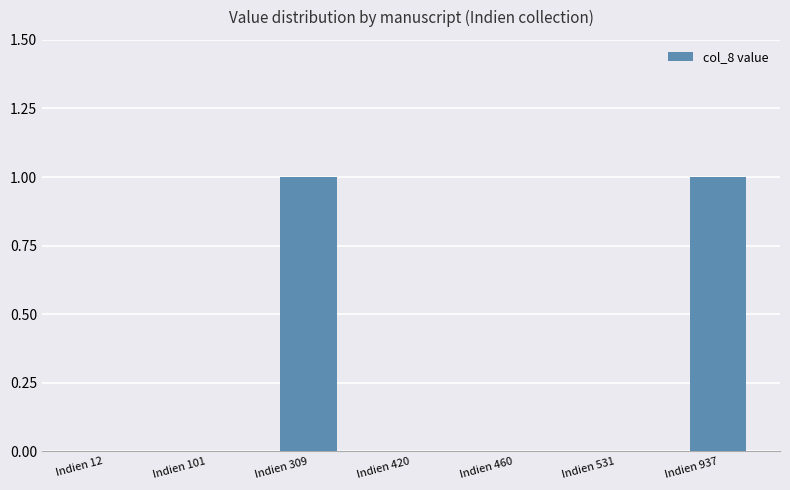

What is the greatest value displayed?

1